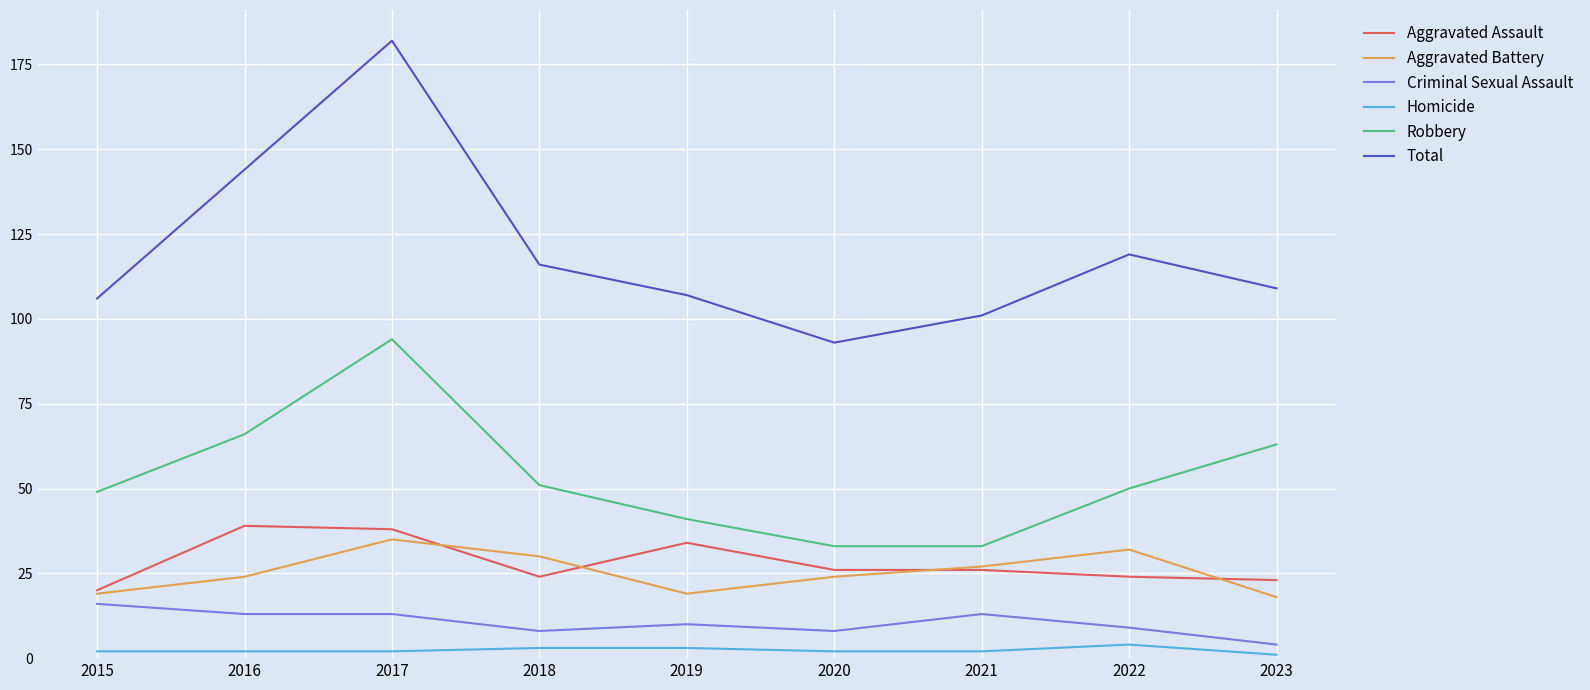

Count the Homicide values in the range 2 to 3.

7